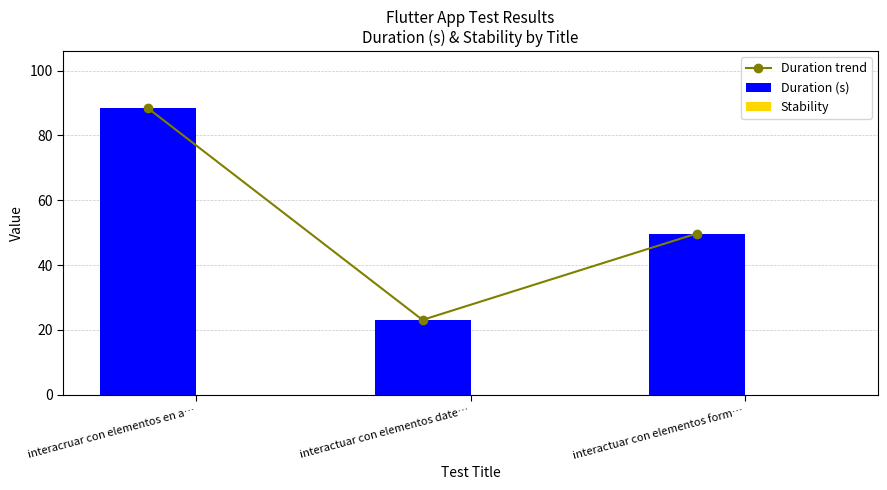

Which category has the lowest value in the Stability series?

interacruar con elementos en a…